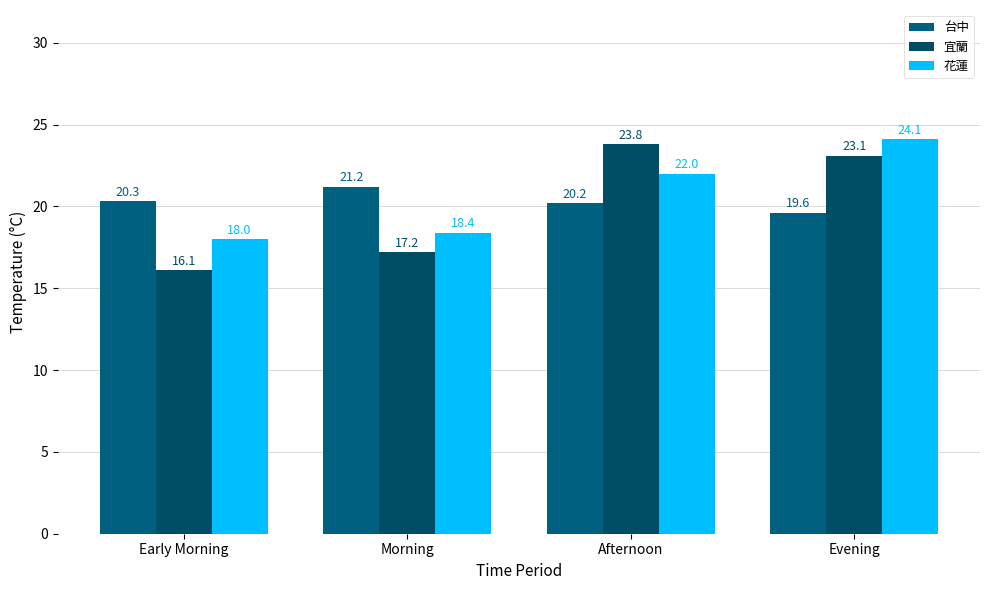

List the labels in order of 花蓮 value, smallest first.

Early Morning, Morning, Afternoon, Evening